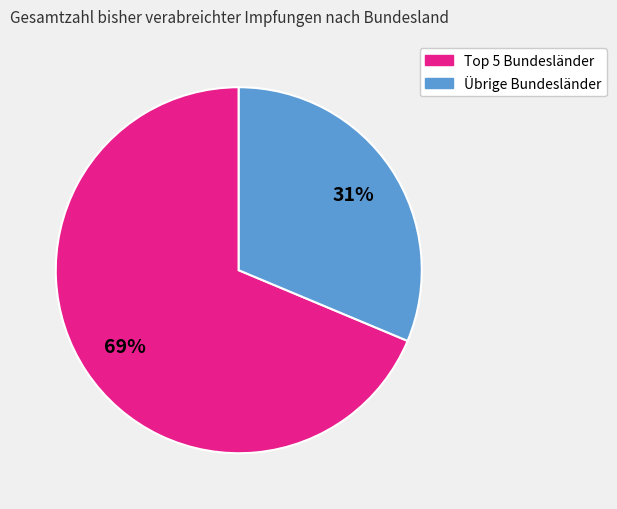

To the nearest percent, what is the average slice percentage?

50%